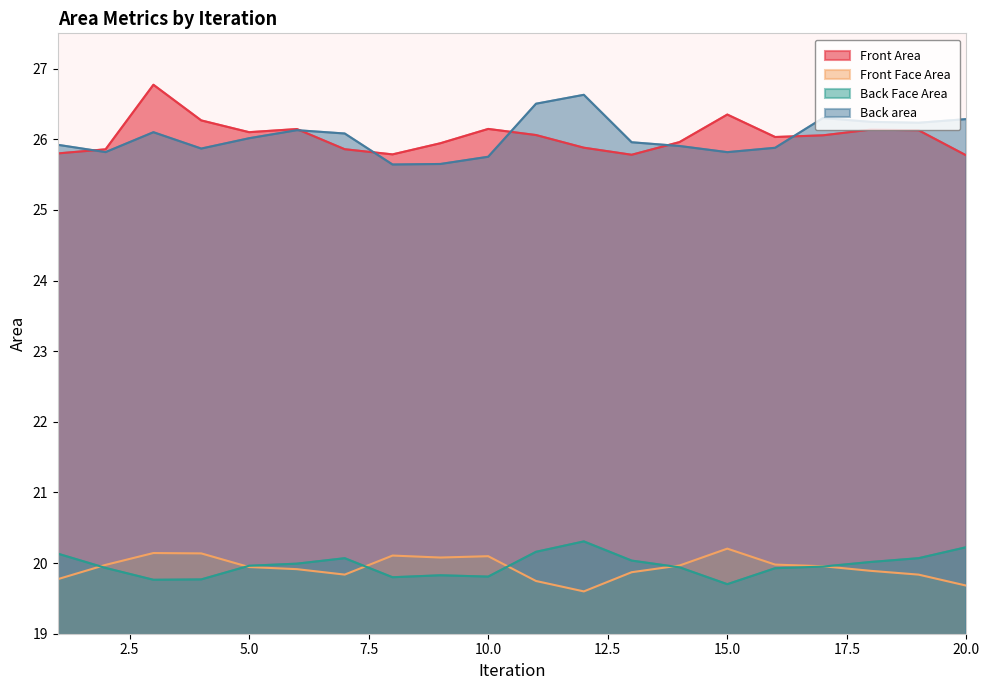

Reading right to left, list all the values displayed in this chart.

Front Area: 25.8	26.1	26.1	26.1	26.0	26.4	26.0	25.8	25.9	26.1	26.1	25.9	25.8	25.9	26.1	26.1	26.3	26.8	25.9	25.8
Front Face Area: 19.7	19.8	19.9	20.0	20.0	20.2	20.0	19.9	19.6	19.7	20.1	20.1	20.1	19.8	19.9	19.9	20.1	20.1	20.0	19.8
Back Face Area: 20.2	20.1	20.0	20.0	19.9	19.7	19.9	20.0	20.3	20.2	19.8	19.8	19.8	20.1	20.0	20.0	19.8	19.8	19.9	20.1
Back area: 26.3	26.2	26.2	26.3	25.9	25.8	25.9	26.0	26.6	26.5	25.8	25.7	25.6	26.1	26.1	26.0	25.9	26.1	25.8	25.9